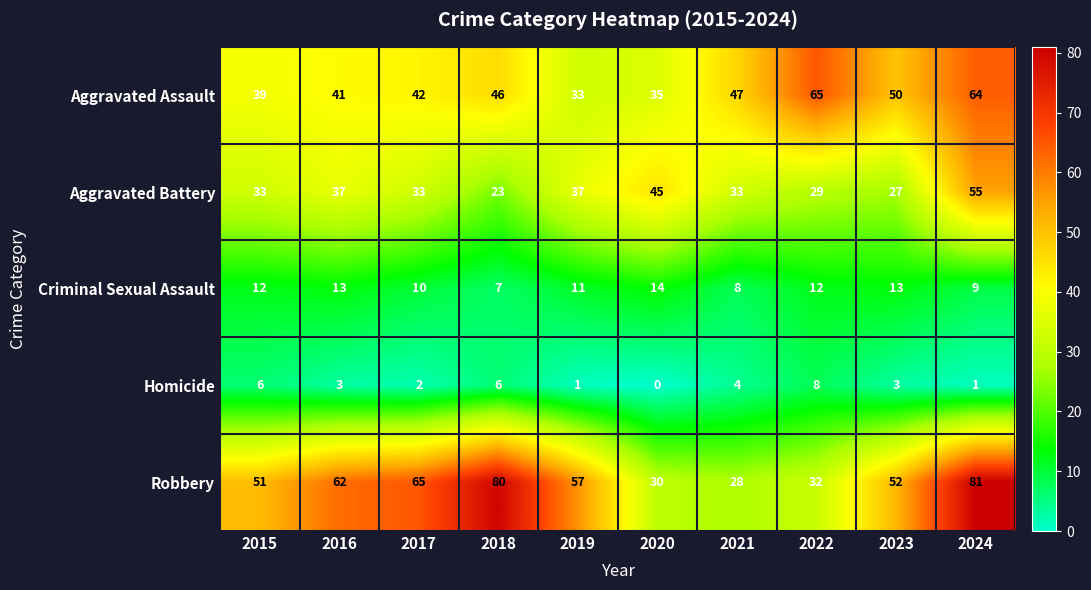

Which series has the largest total across all categories?

Robbery